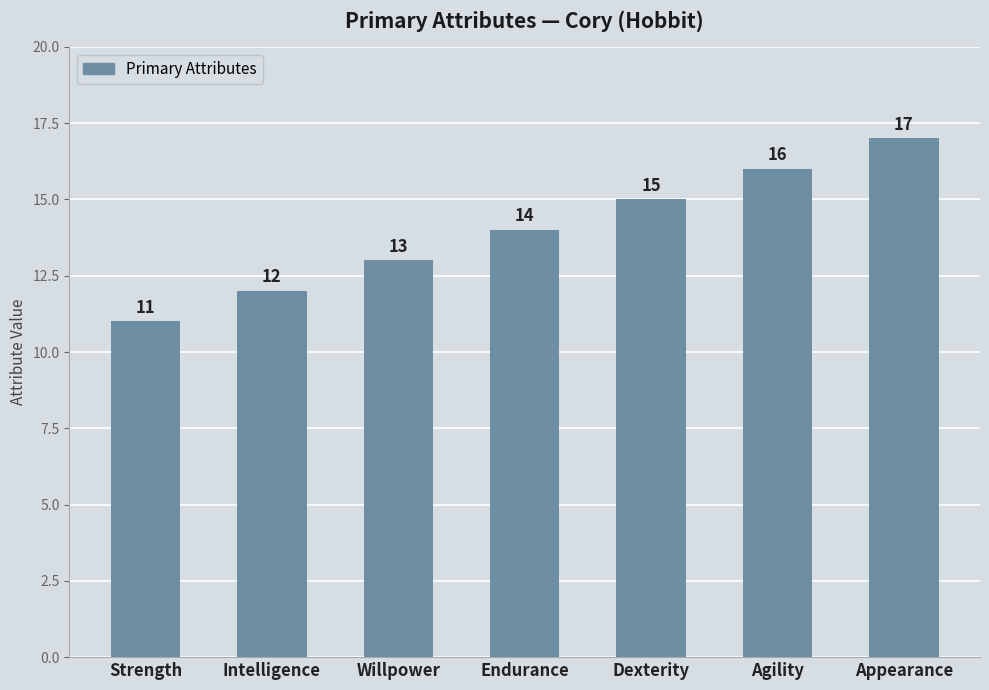

List the labels in order of value, largest first.

Appearance, Agility, Dexterity, Endurance, Willpower, Intelligence, Strength